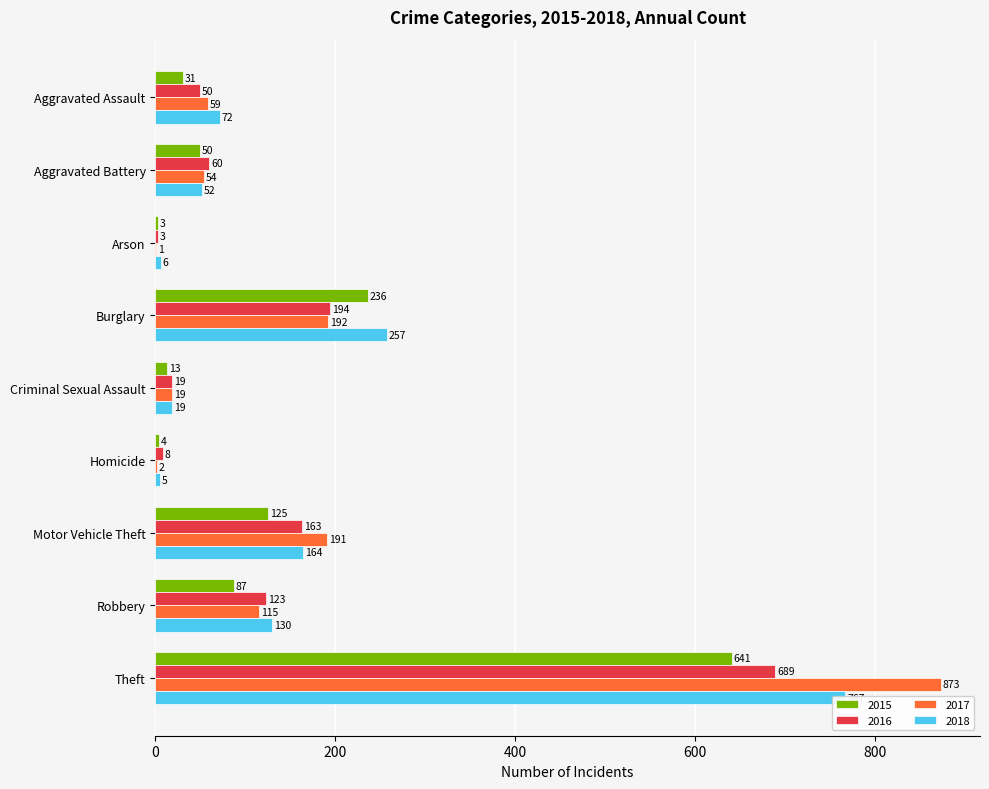

What value does the 2018 series have at Aggravated Assault?

72